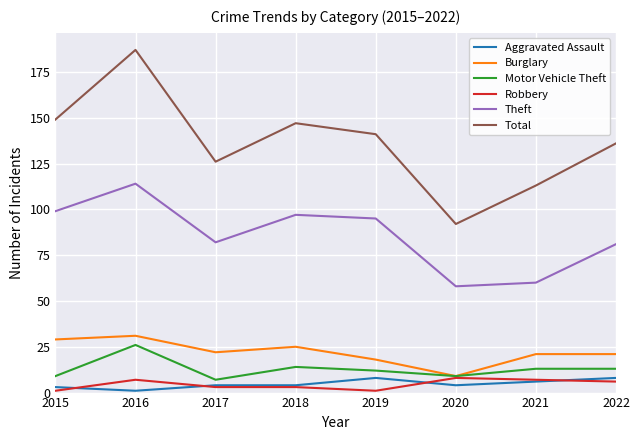

Is it true that Motor Vehicle Theft equals 20 at 2018?

False